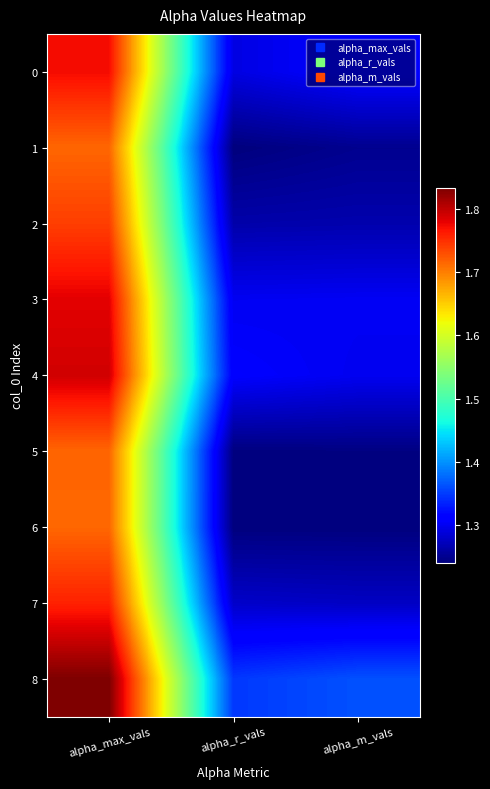

Reading left to right, what are all the values shown in this chart?

0: alpha_max_vals=1.8	alpha_r_vals=1.3	alpha_m_vals=1.3
1: alpha_max_vals=1.7	alpha_r_vals=1.2	alpha_m_vals=1.3
2: alpha_max_vals=1.7	alpha_r_vals=1.3	alpha_m_vals=1.3
3: alpha_max_vals=1.8	alpha_r_vals=1.3	alpha_m_vals=1.3
4: alpha_max_vals=1.8	alpha_r_vals=1.3	alpha_m_vals=1.3
5: alpha_max_vals=1.7	alpha_r_vals=1.2	alpha_m_vals=1.2
6: alpha_max_vals=1.7	alpha_r_vals=1.2	alpha_m_vals=1.2
7: alpha_max_vals=1.8	alpha_r_vals=1.3	alpha_m_vals=1.3
8: alpha_max_vals=1.8	alpha_r_vals=1.3	alpha_m_vals=1.4